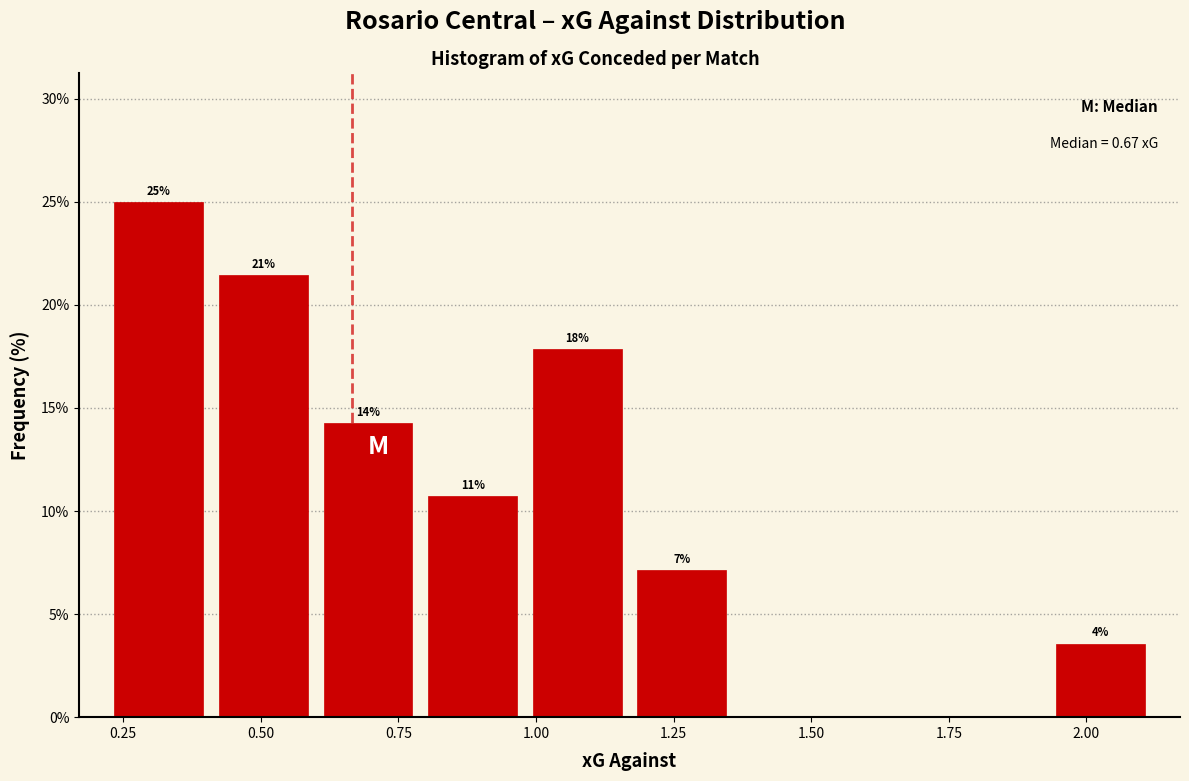

Around what value on the x-axis is the tallest bar? Give the approximate position of its centre, as read against the axis.

0.30